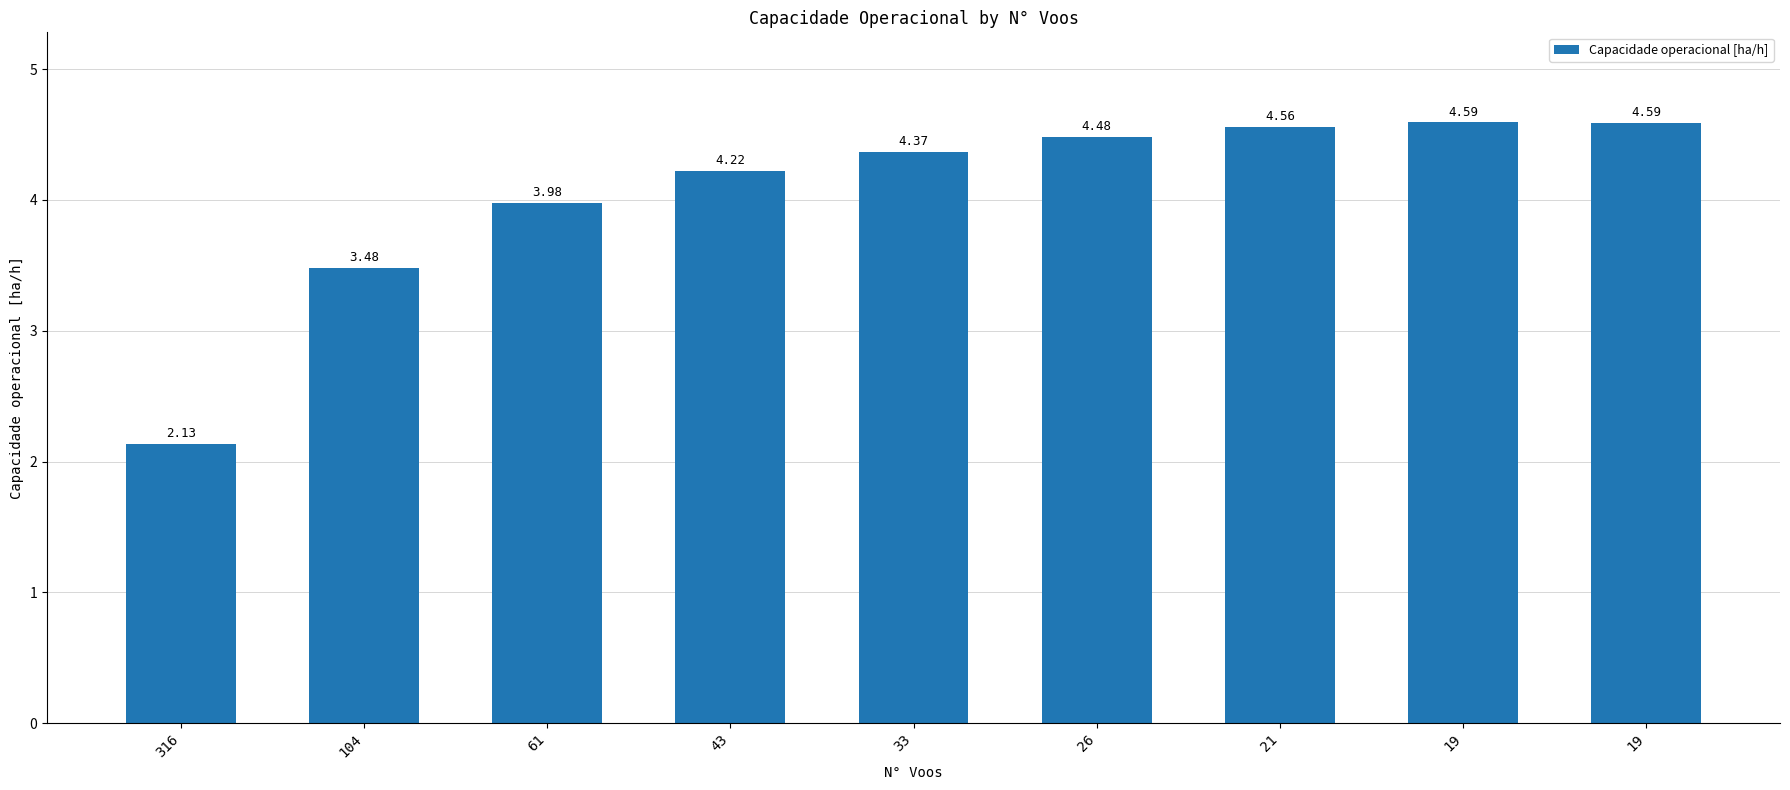

Rank the categories by value from lowest to highest.

316, 104, 61, 43, 33, 26, 21, 19, 19